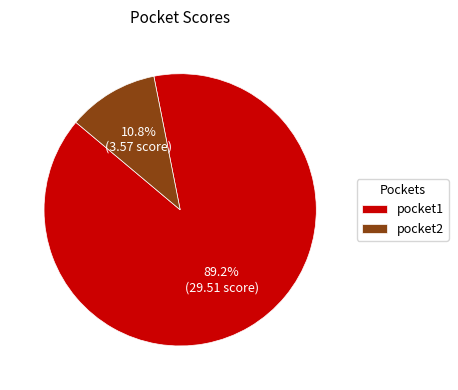

How many segments does this pie chart have?

2